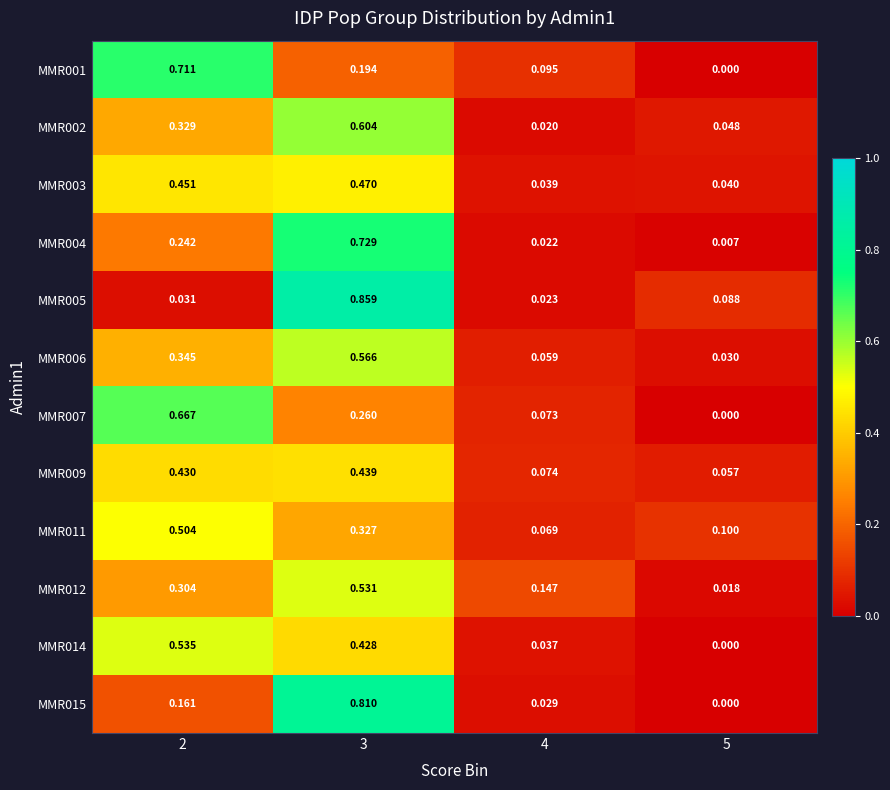

Is the value of MMR015 at 3 greater than the value of MMR009 at 3?

Yes